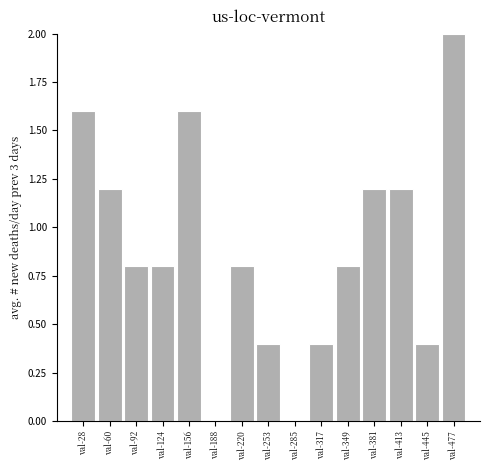

Reading left to right, what are all the values shown in this chart?

val-28=1.6	val-60=1.2	val-92=0.8	val-124=0.8	val-156=1.6	val-188=0.0	val-220=0.8	val-253=0.4	val-285=0.0	val-317=0.4	val-349=0.8	val-381=1.2	val-413=1.2	val-445=0.4	val-477=2.0